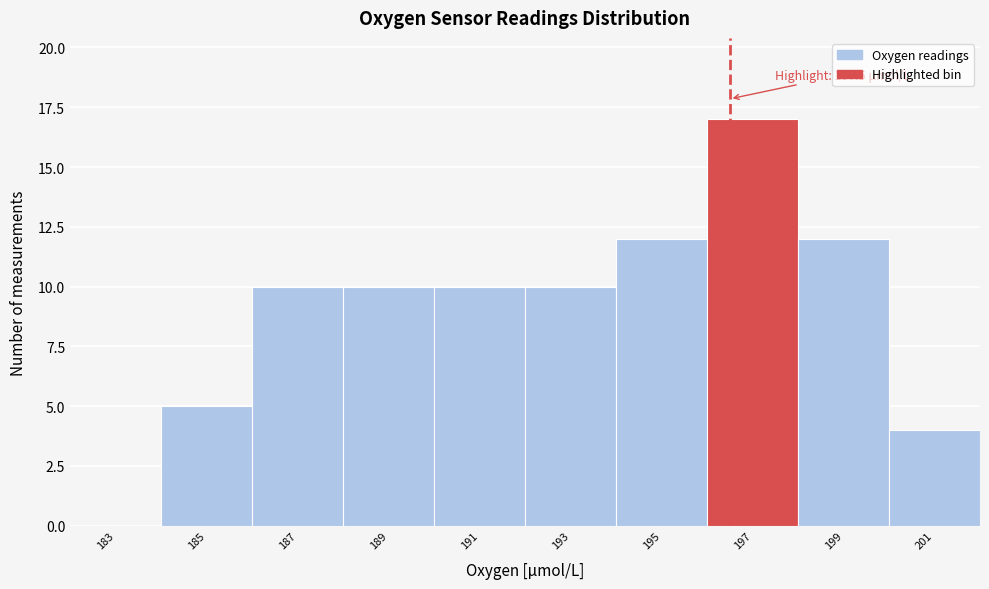

Reading left to right, list all the values displayed in this chart.

183=0	185=5	187=10	189=10	191=10	193=10	195=12	197=17	199=12	201=4